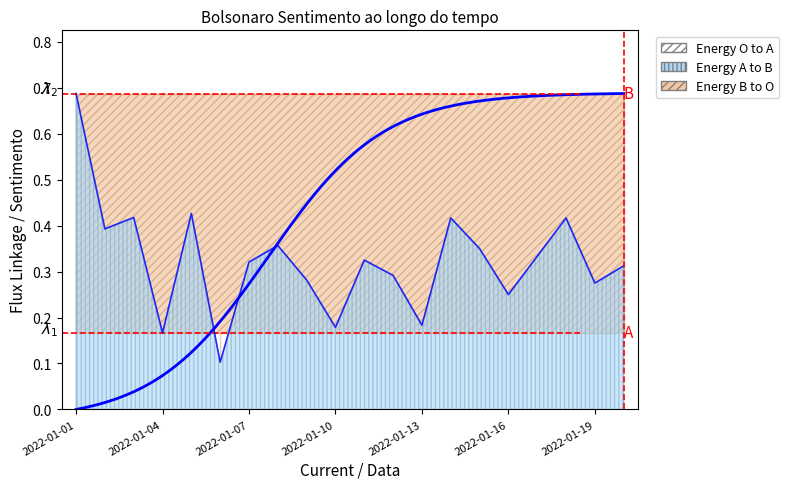

What is the average value?

0.3